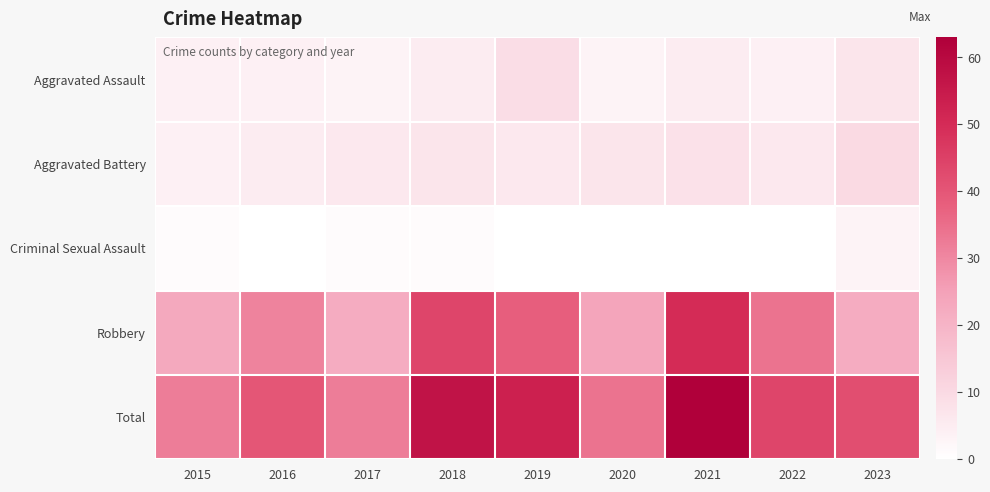

List the series in order of their peak value, lowest first.

Criminal Sexual Assault, Aggravated Assault, Aggravated Battery, Robbery, Total